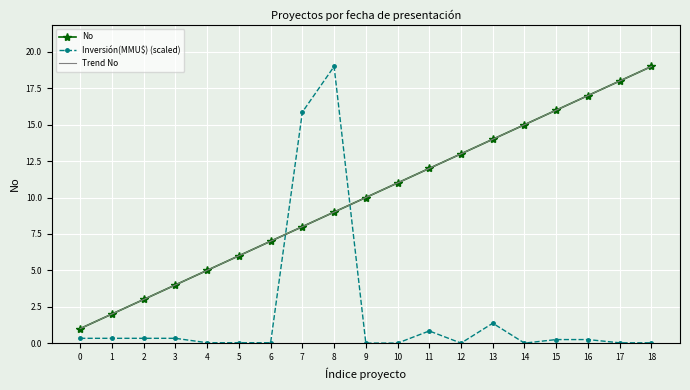

Which series changed the most between 2 and 6?

Trend No